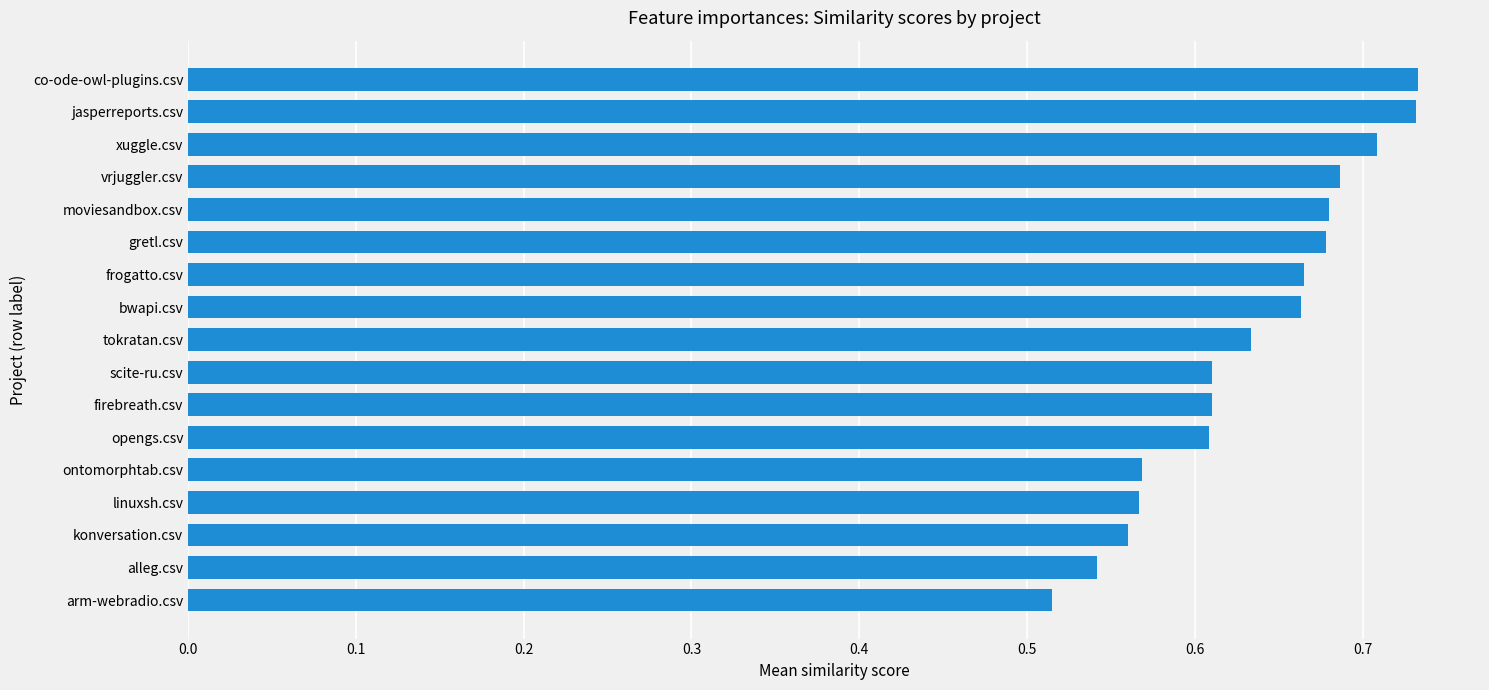

Which has a higher value, moviesandbox.csv or opengs.csv?

moviesandbox.csv